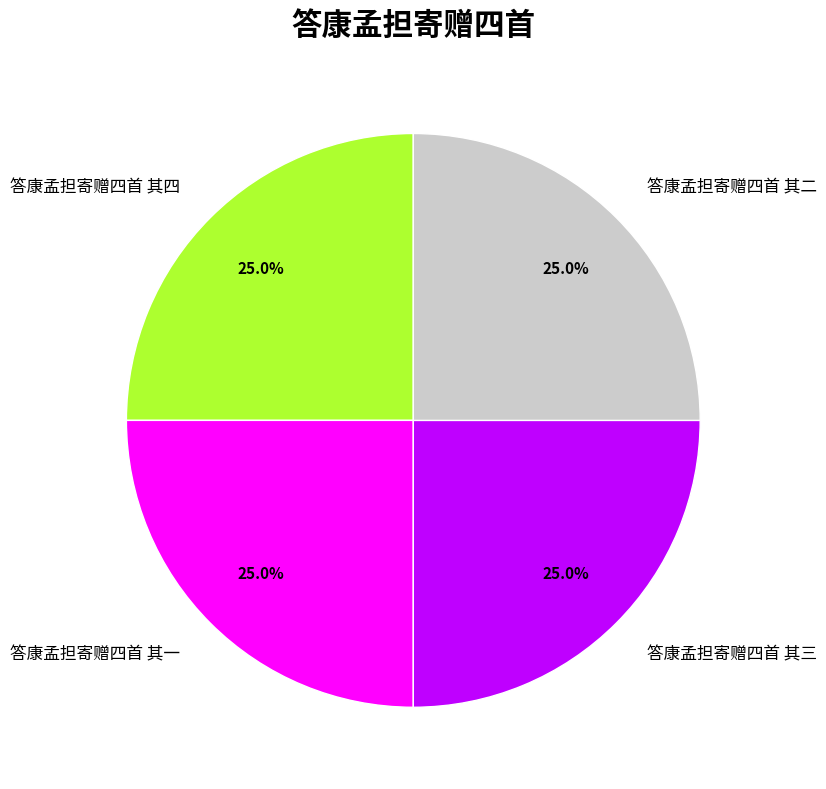

Approximately how many times larger is the value at 答康孟担寄赠四首 其三 compared to 答康孟担寄赠四首 其四?

1.0